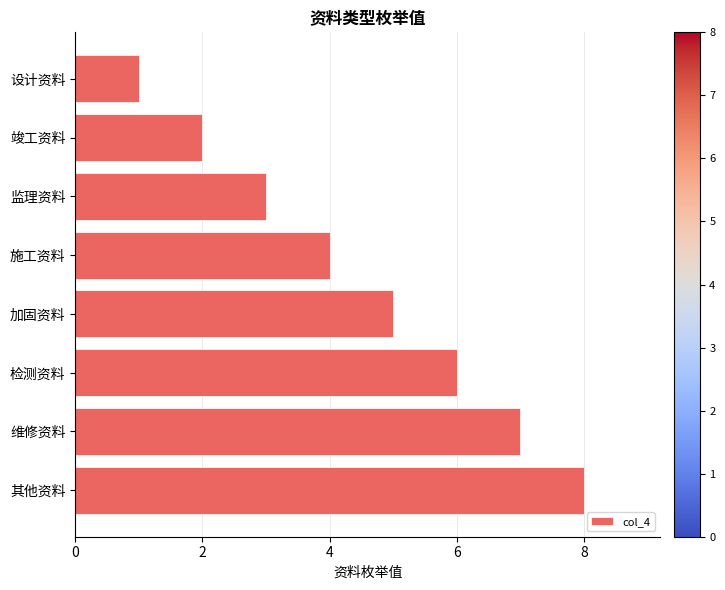

The chart shows a value of 12 at 其他资料. True or false?

False